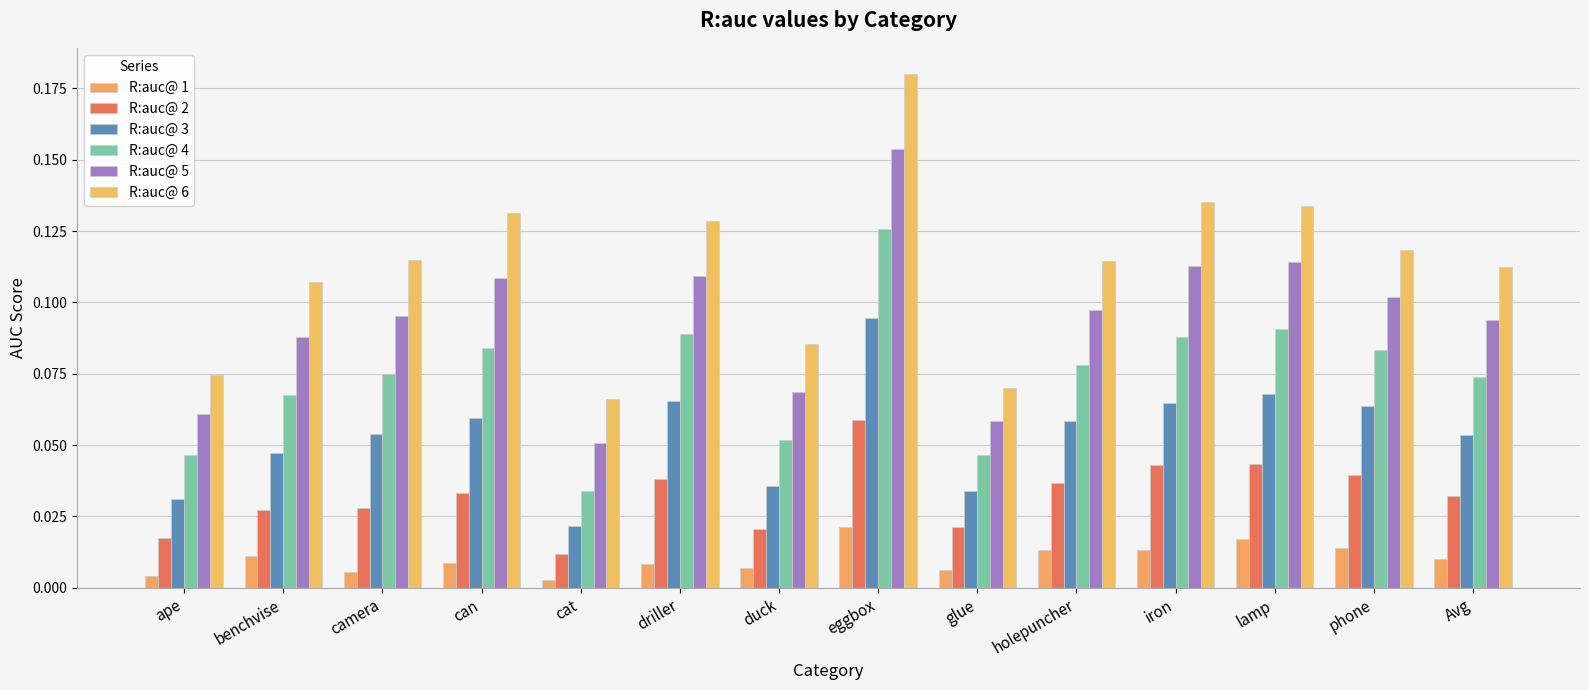

Which series changed the most between can and glue?

R:auc@ 6